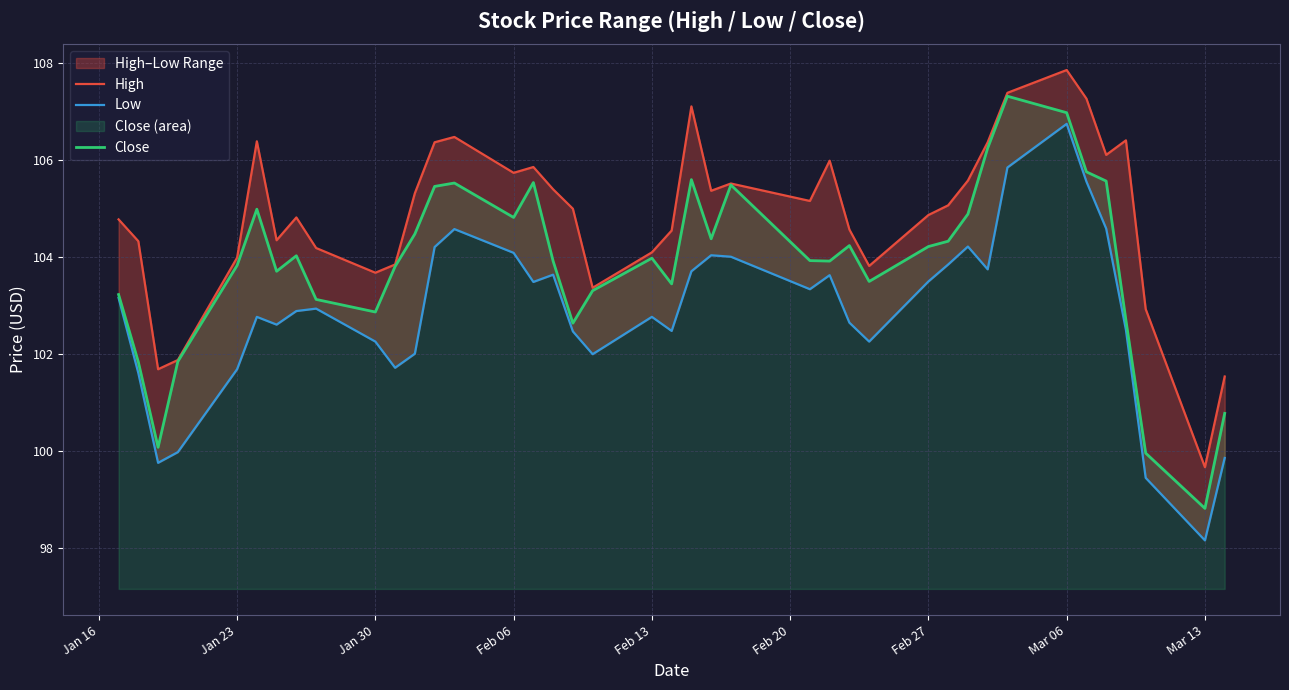

In Close, how many points are lower than both neighbors (excluding endpoints)?

10